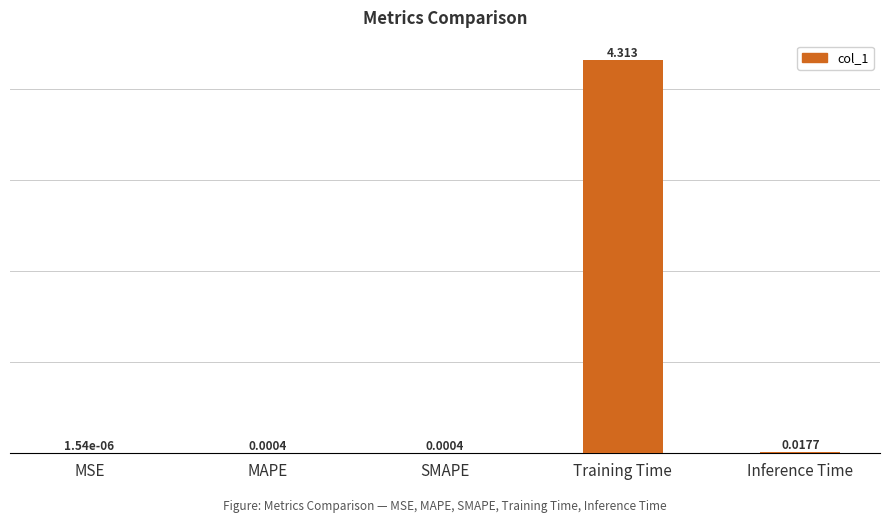

What is the difference between the values at Training Time and MSE?

4.3